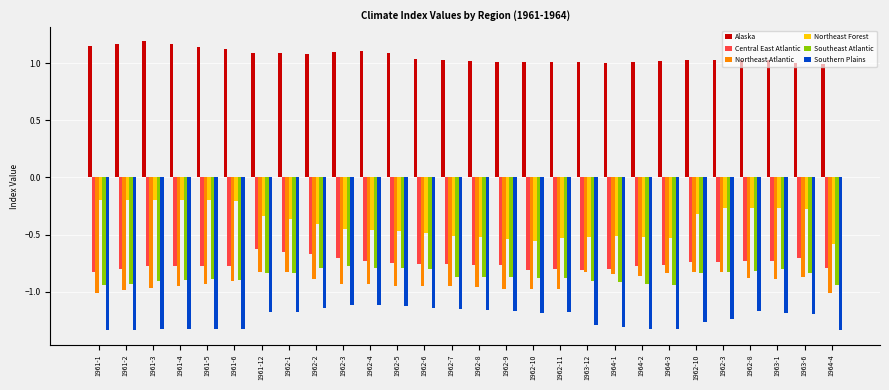

What value does the Central East Atlantic series have at 1961-6?

-0.8